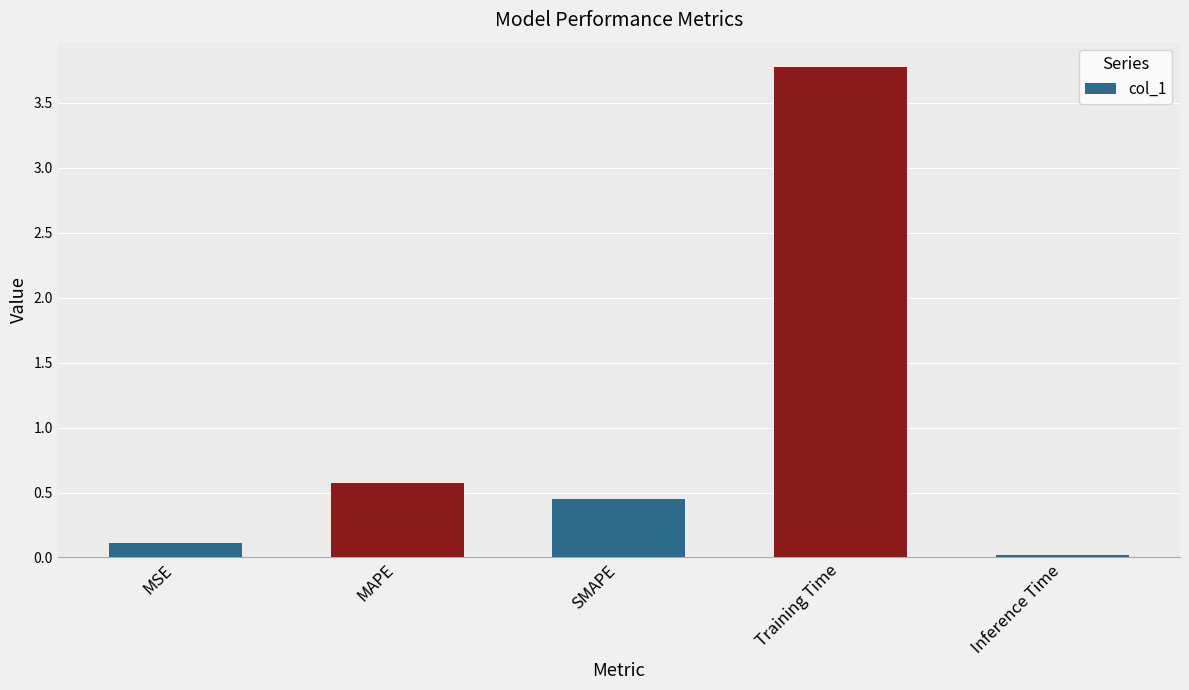

Rank the categories by value from highest to lowest.

Training Time, MAPE, SMAPE, MSE, Inference Time